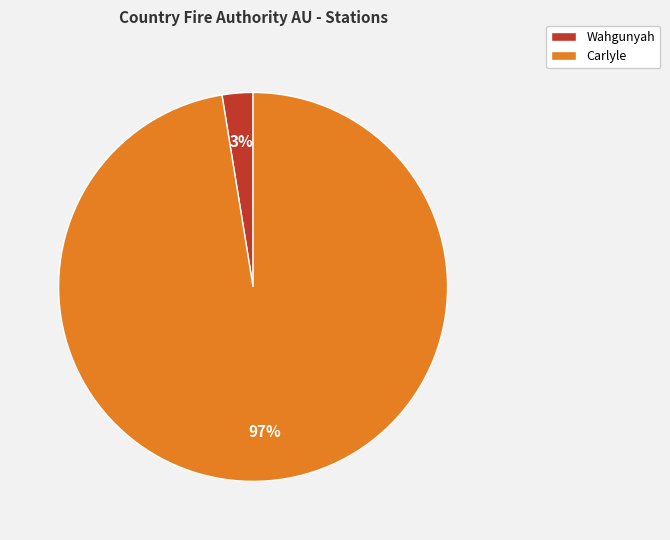

Between Carlyle and Wahgunyah, which is larger?

Carlyle